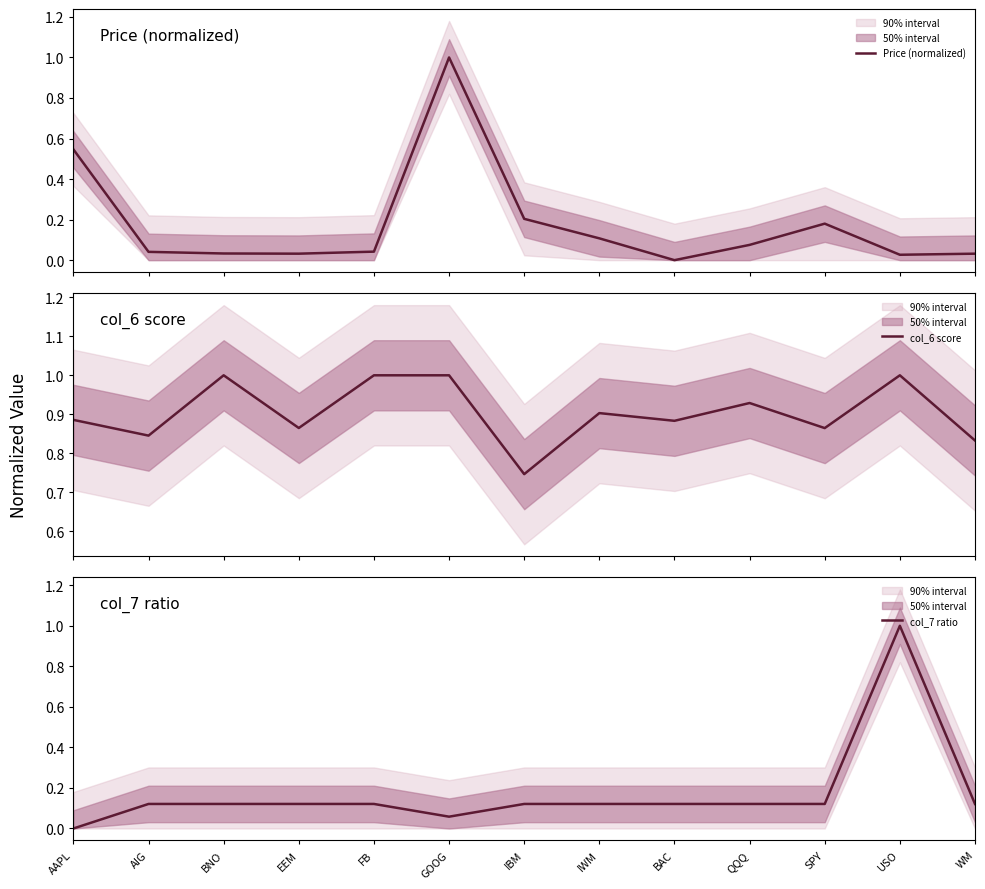

How many times do col_7 ratio and Price (normalized) cross each other?

5